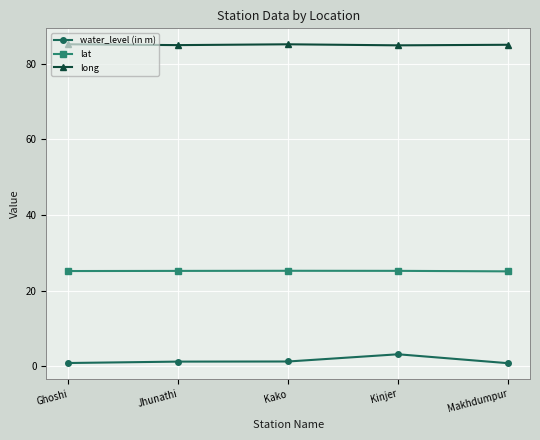

List the series in order of their peak value, lowest first.

water_level (in m), lat, long